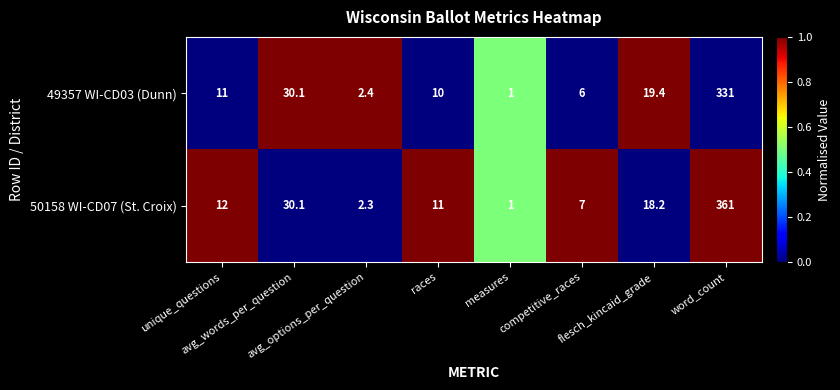

What is the sum of all 49357 WI-CD03 (Dunn) values?

410.9